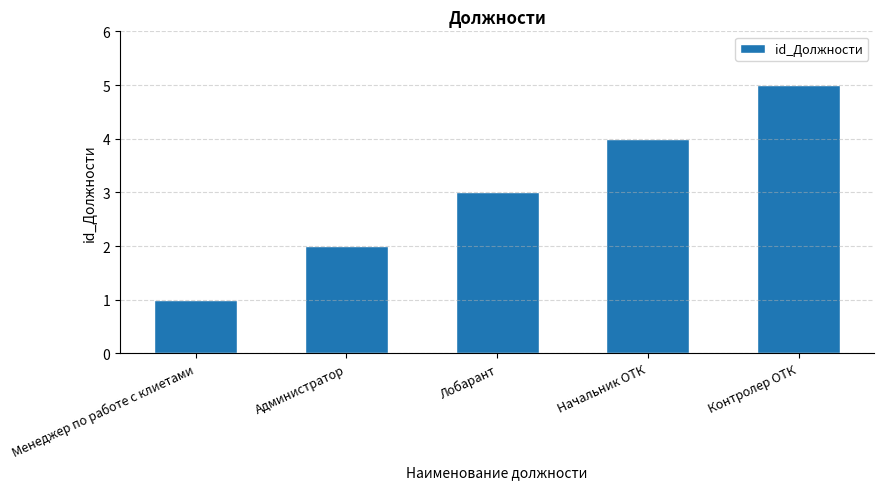

What is the difference between the maximum and minimum values?

4